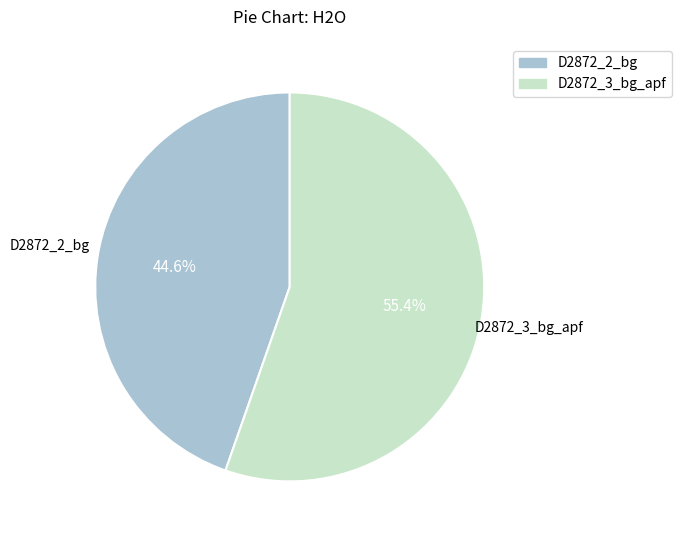

To the nearest percent, what is the average slice percentage?

50%